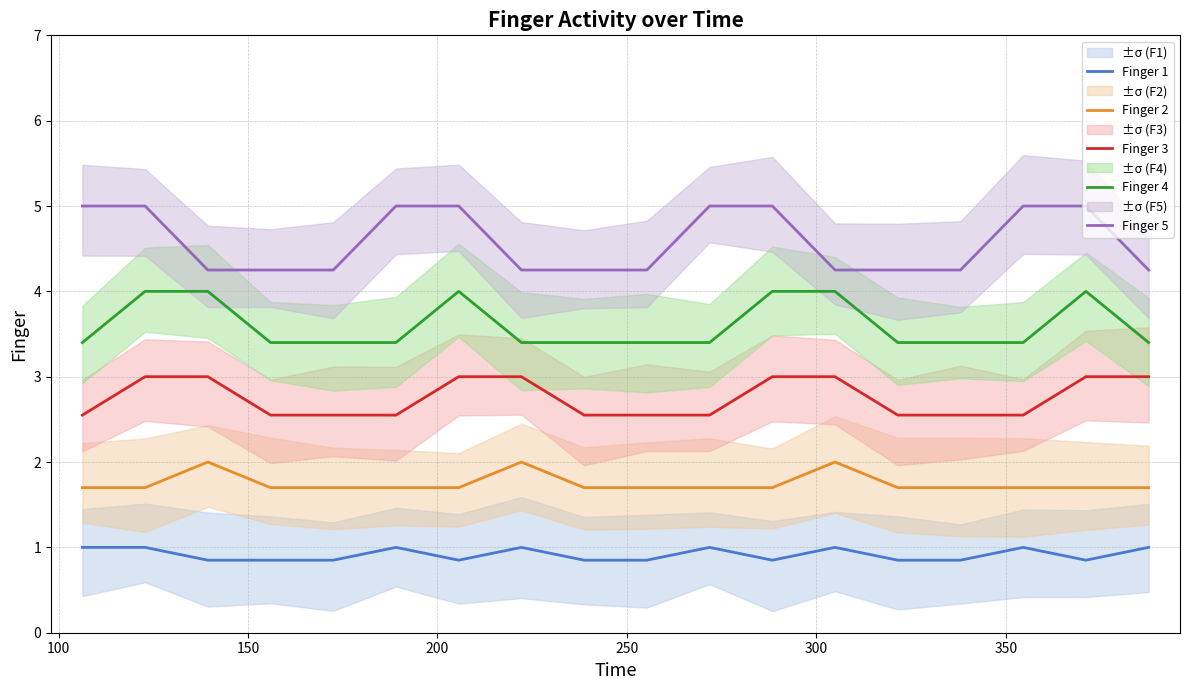

At how many categories does at least one series exceed 3?

18